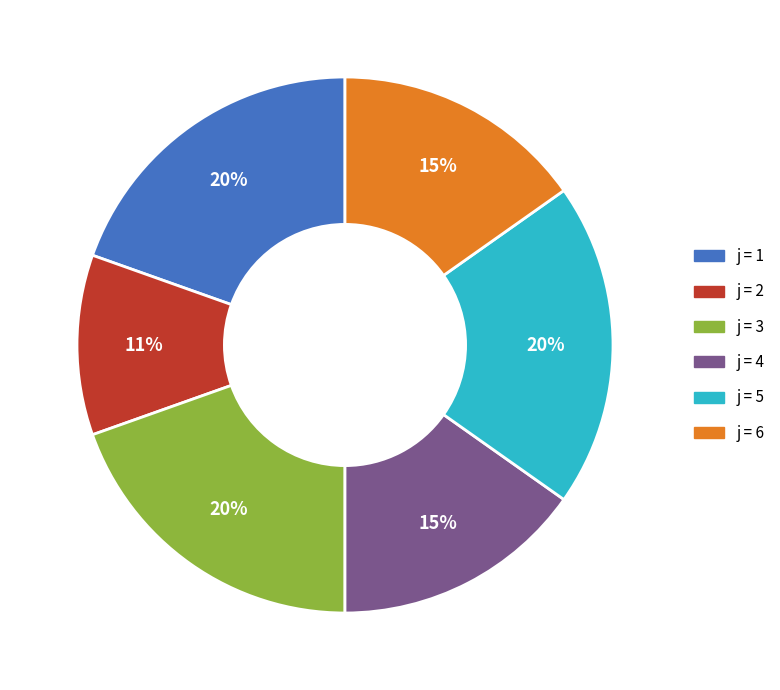

Is there any slice that represents more than half of the pie?

No